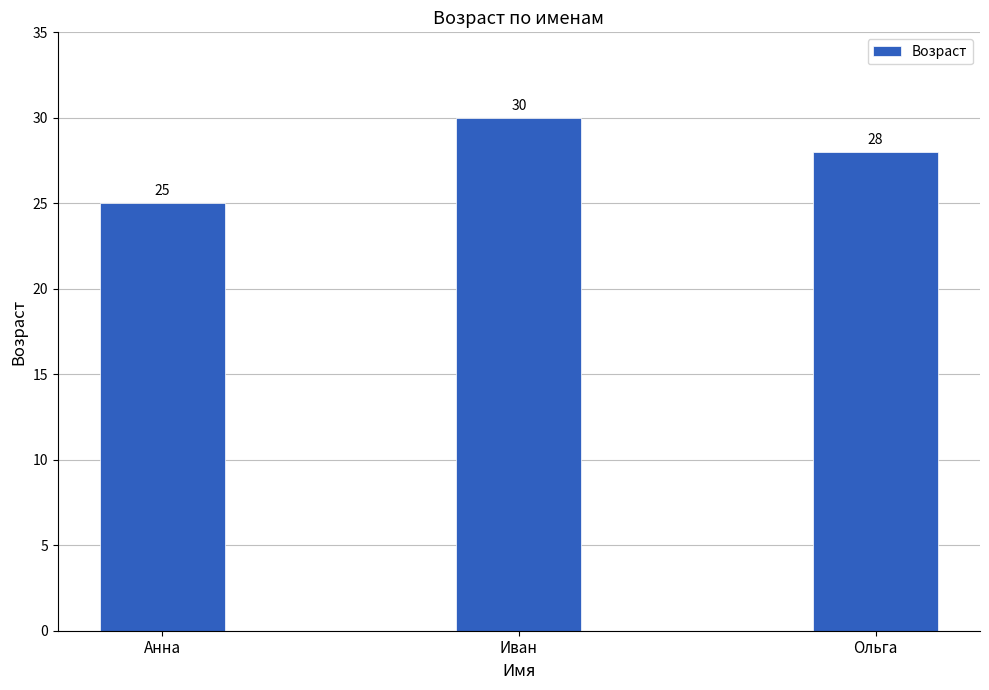

What is the average value?

28